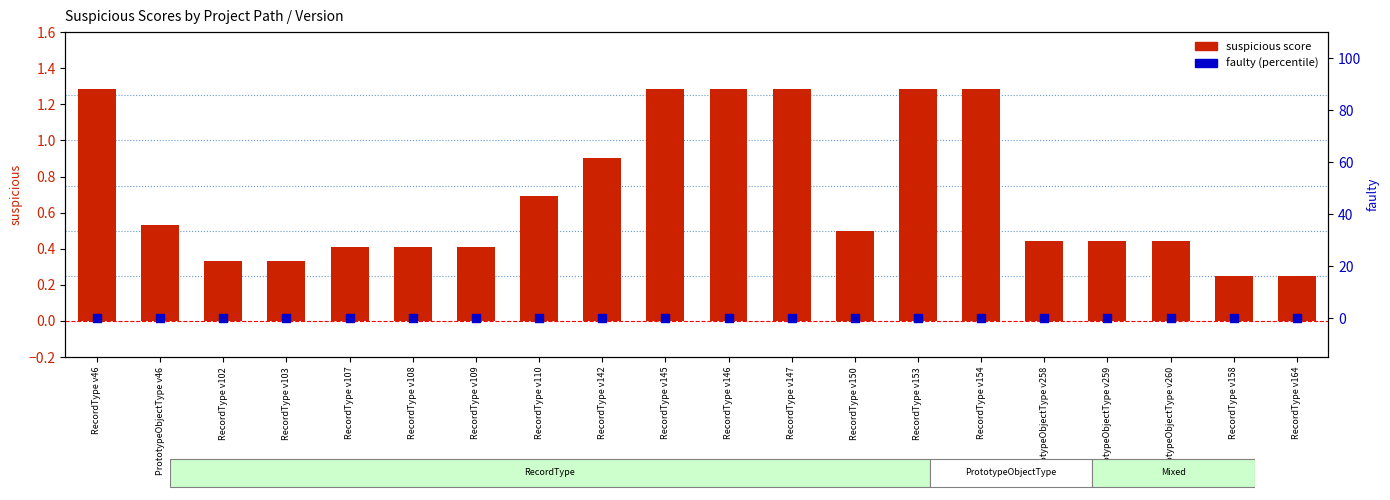

At how many categories does at least one series exceed 0?

20